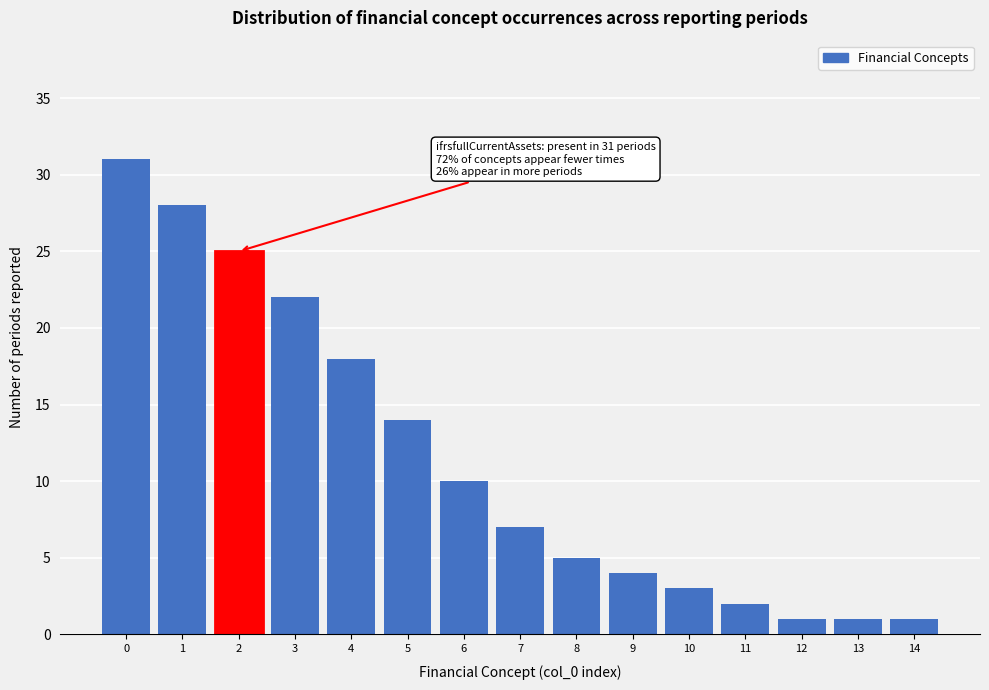

Reading left to right, transcribe all the data shown in this chart.

0=31	1=28	2=25	3=22	4=18	5=14	6=10	7=7	8=5	9=4	10=3	11=2	12=1	13=1	14=1